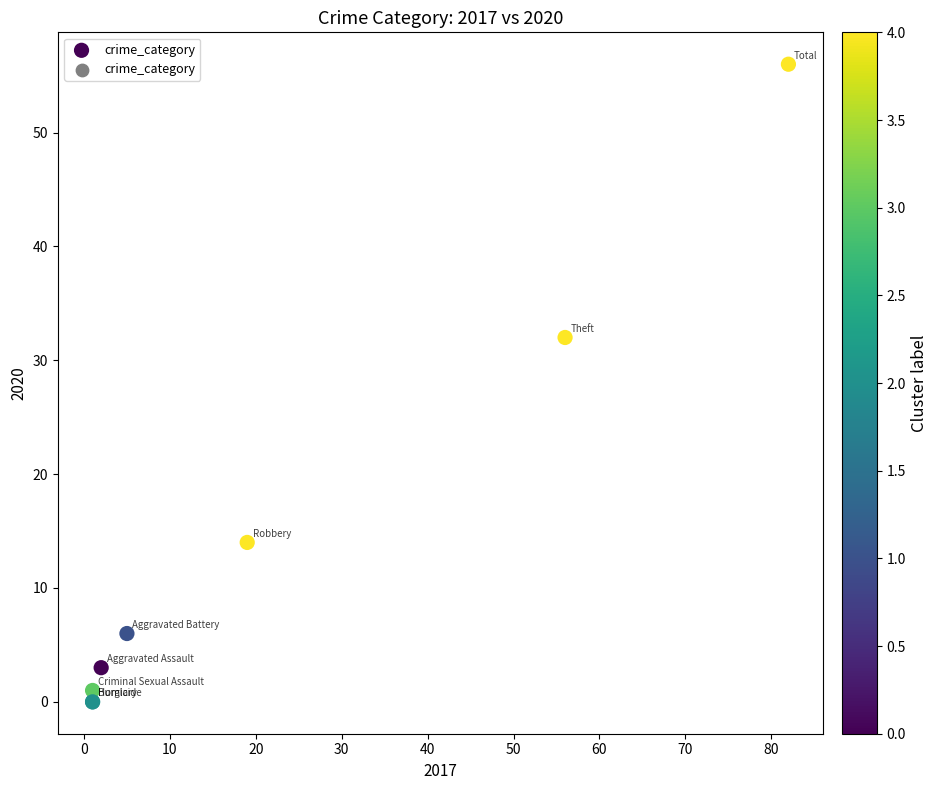

What Y value in the scatter plot is closest to 28?

32